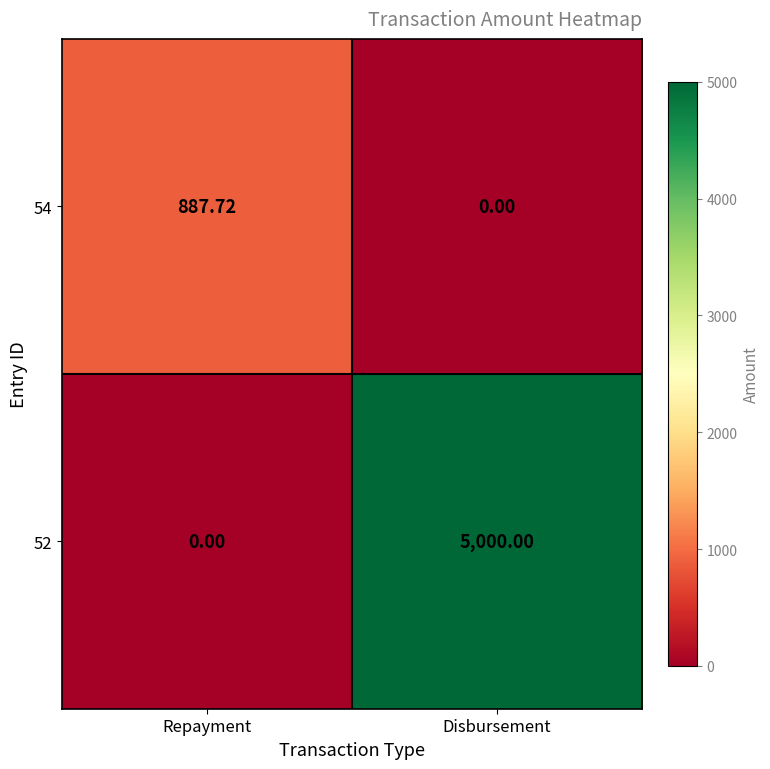

At which label is 52 closest to 2500?

Repayment